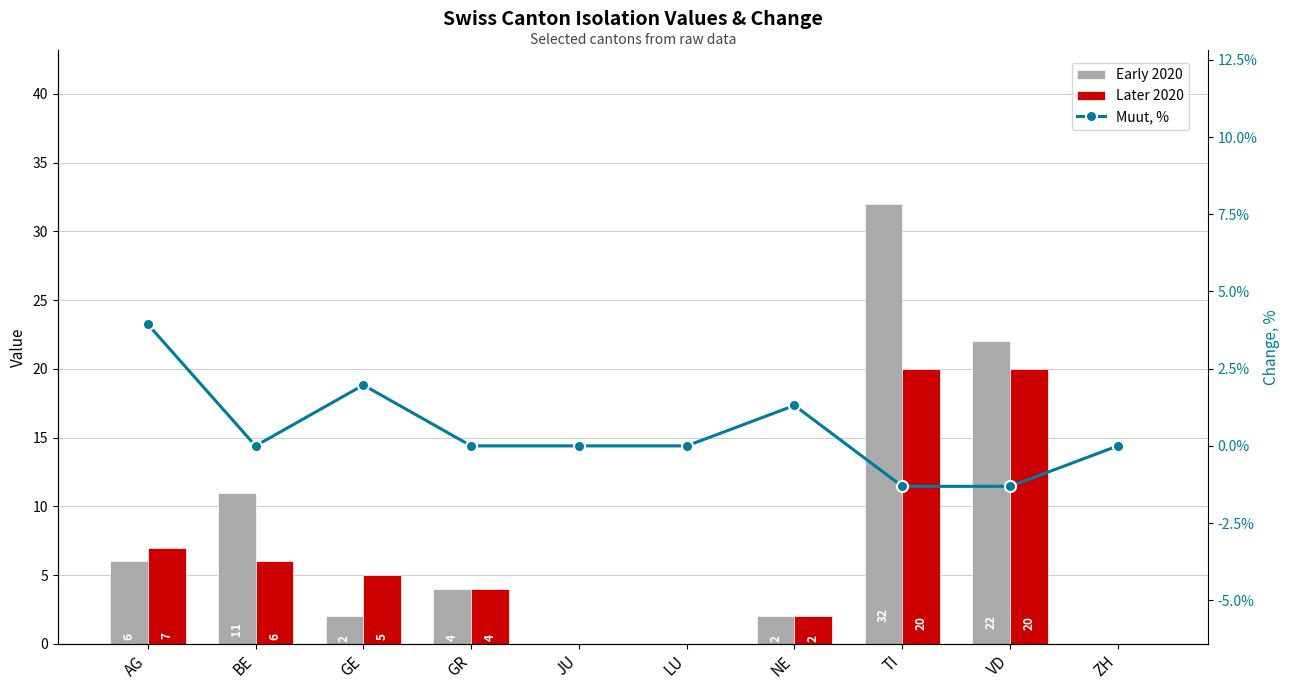

Which label corresponds to the largest value in the chart?

TI